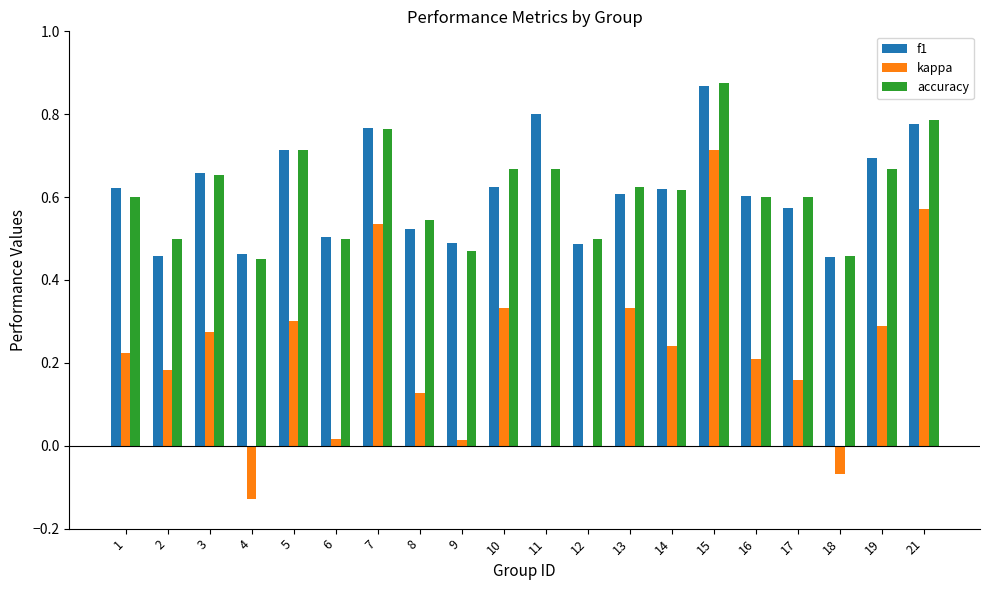

What is the sum of all f1 values?

12.3